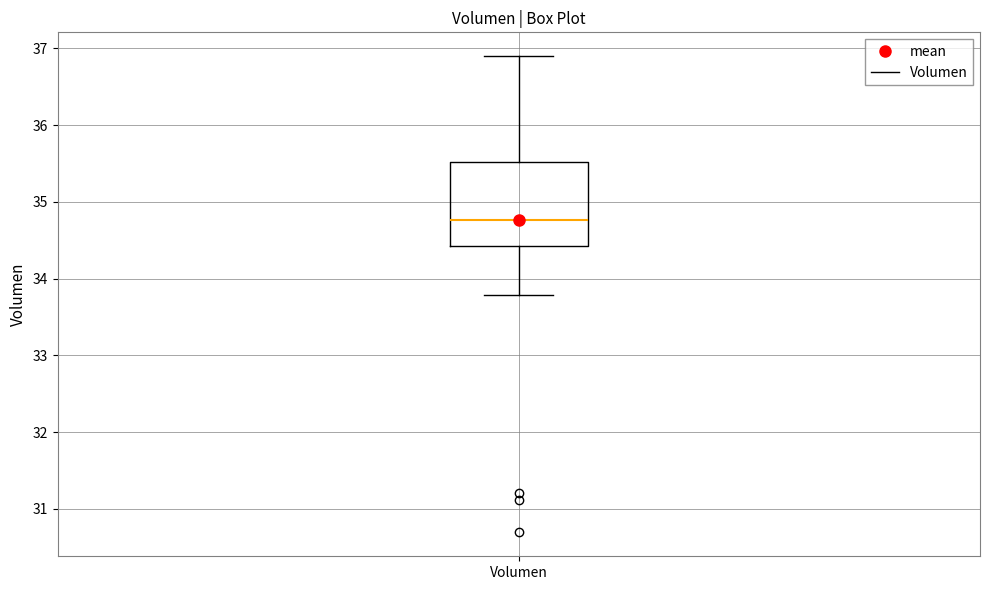

Where does the upper whisker of the box for Volumen end on the y-axis? The values are not printed on the chart, so give them approximately, as read against the axis.

36.9